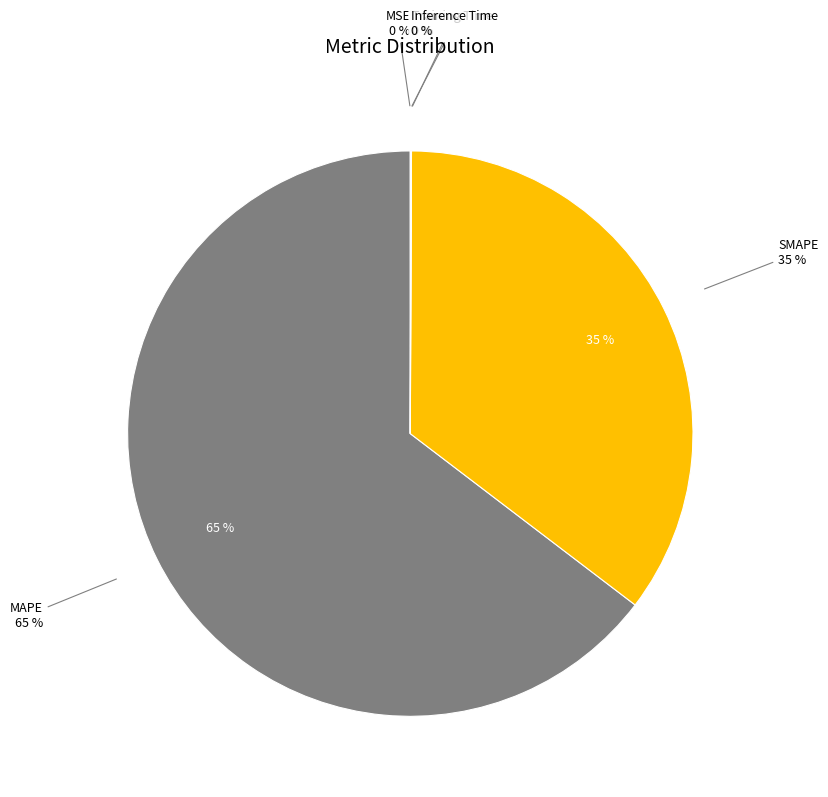

Is it true that Inference Time is 10% of the pie?

False